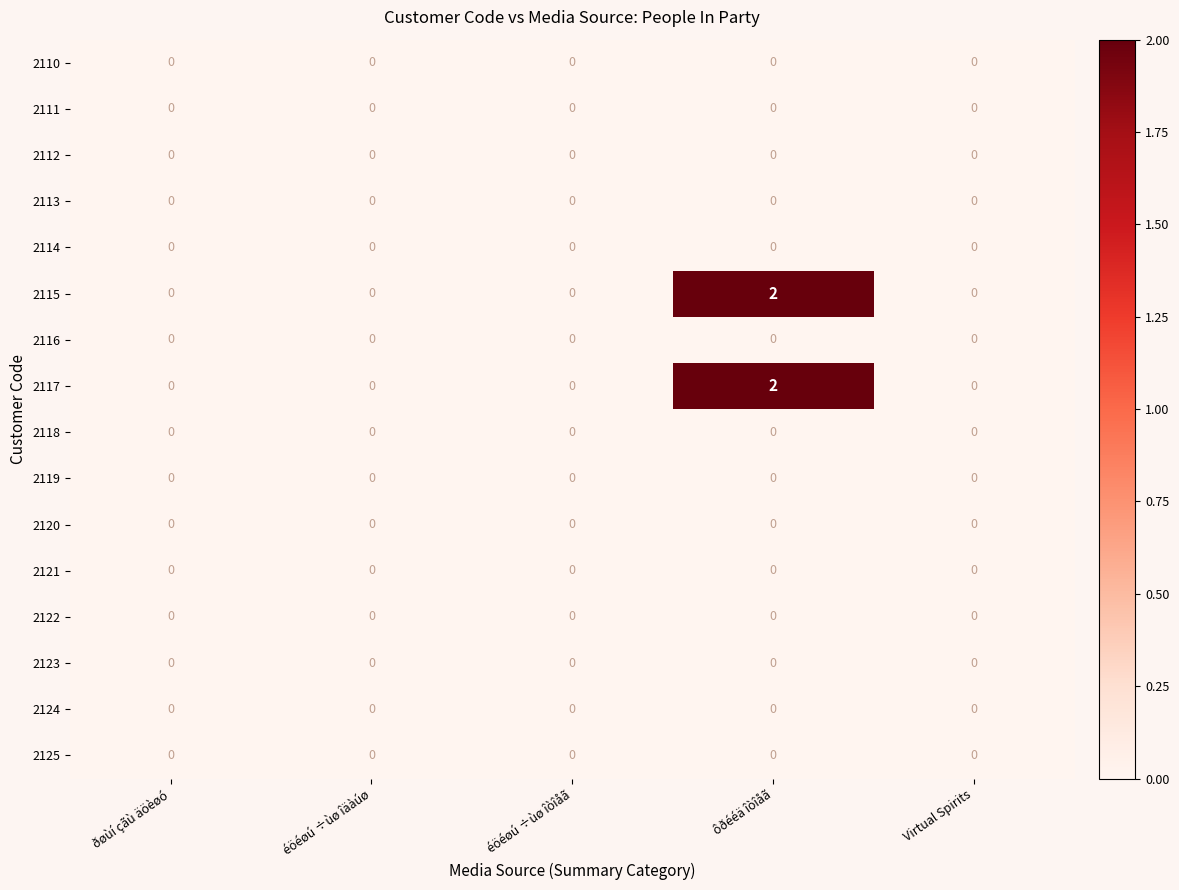

At which category is the sum across all series the highest?

ôðééä îòîåã